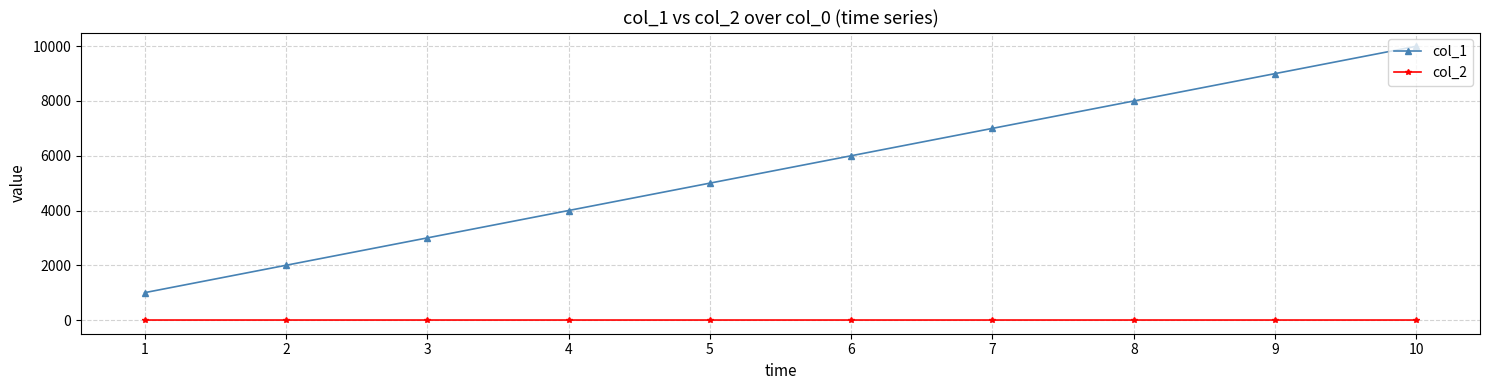

Rank the series by their average value, from lowest to highest.

col_2, col_1